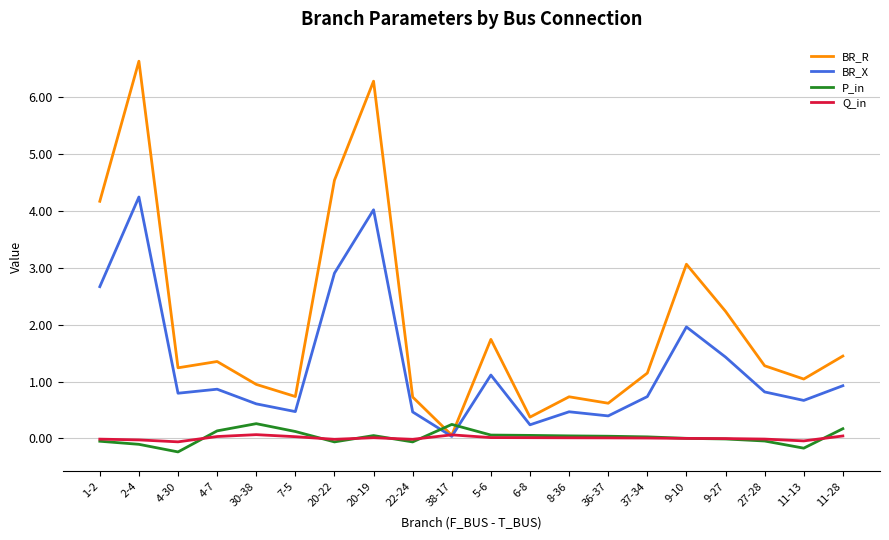

What are all the series names shown in the legend?

BR_R, BR_X, P_in, Q_in